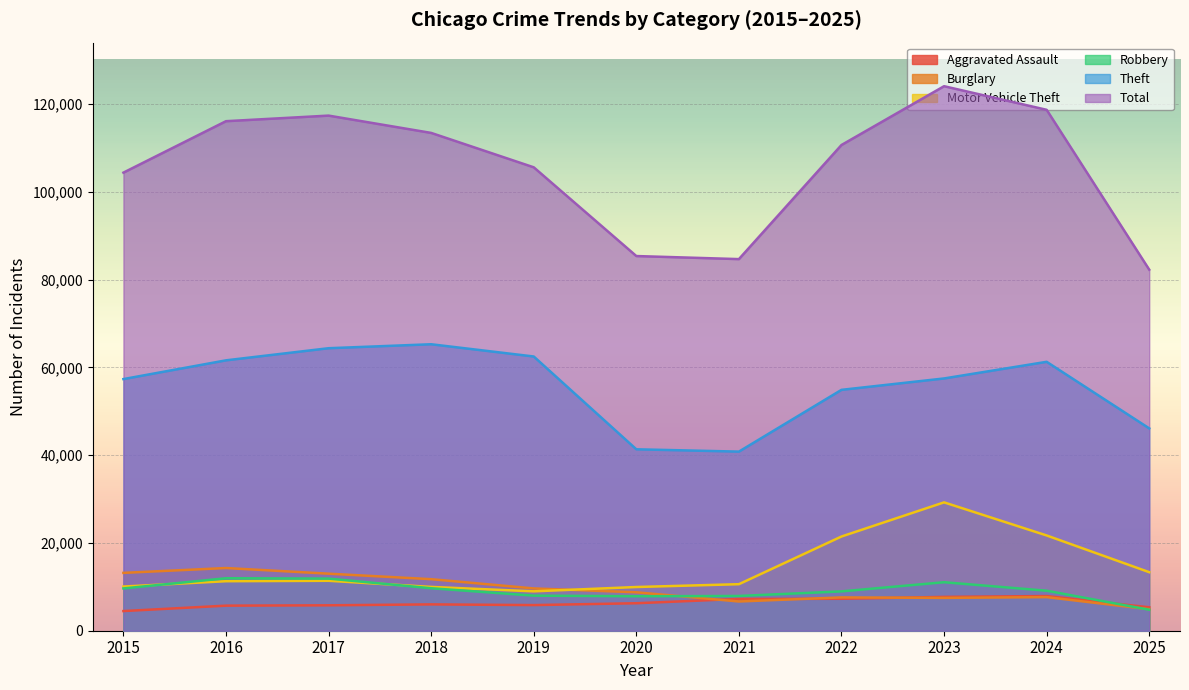

The Motor Vehicle Theft series shows 11285 at 2016. True or false?

True